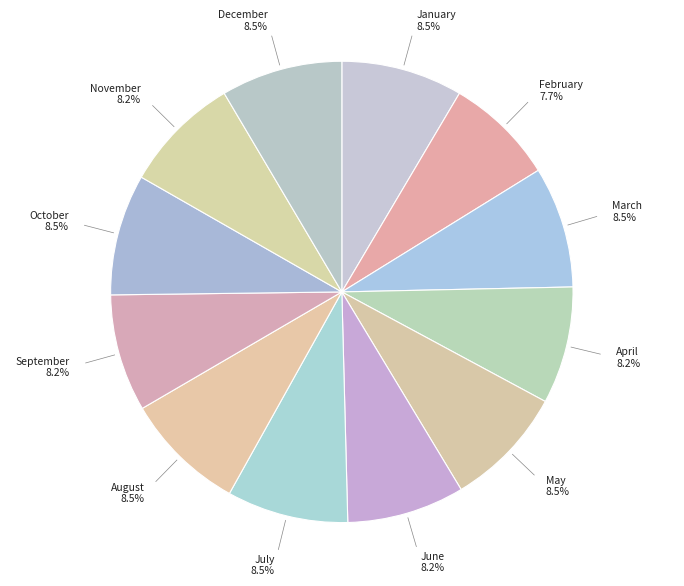

How many slices are in this pie chart?

12